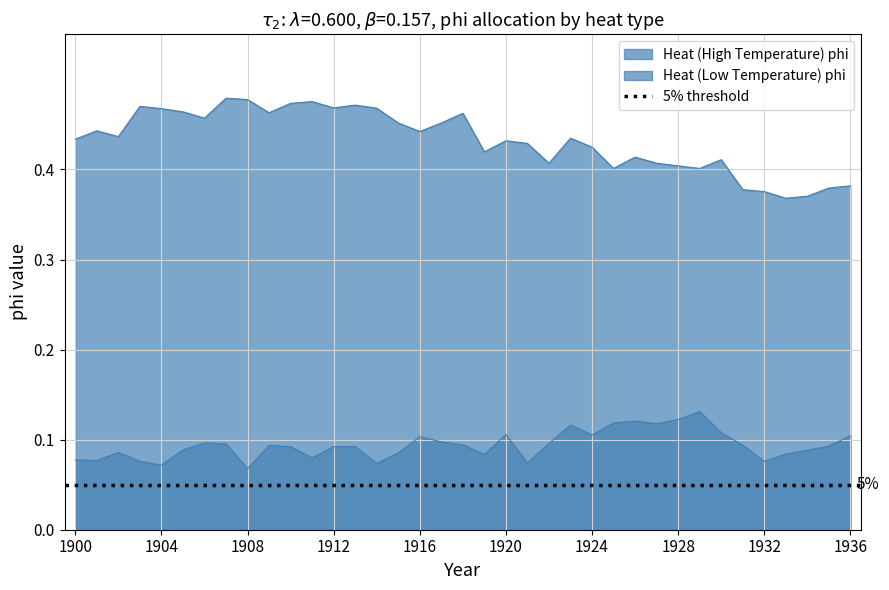

Between 1912 and 1932, which series saw the biggest shift?

Heat (Low Temperature) phi